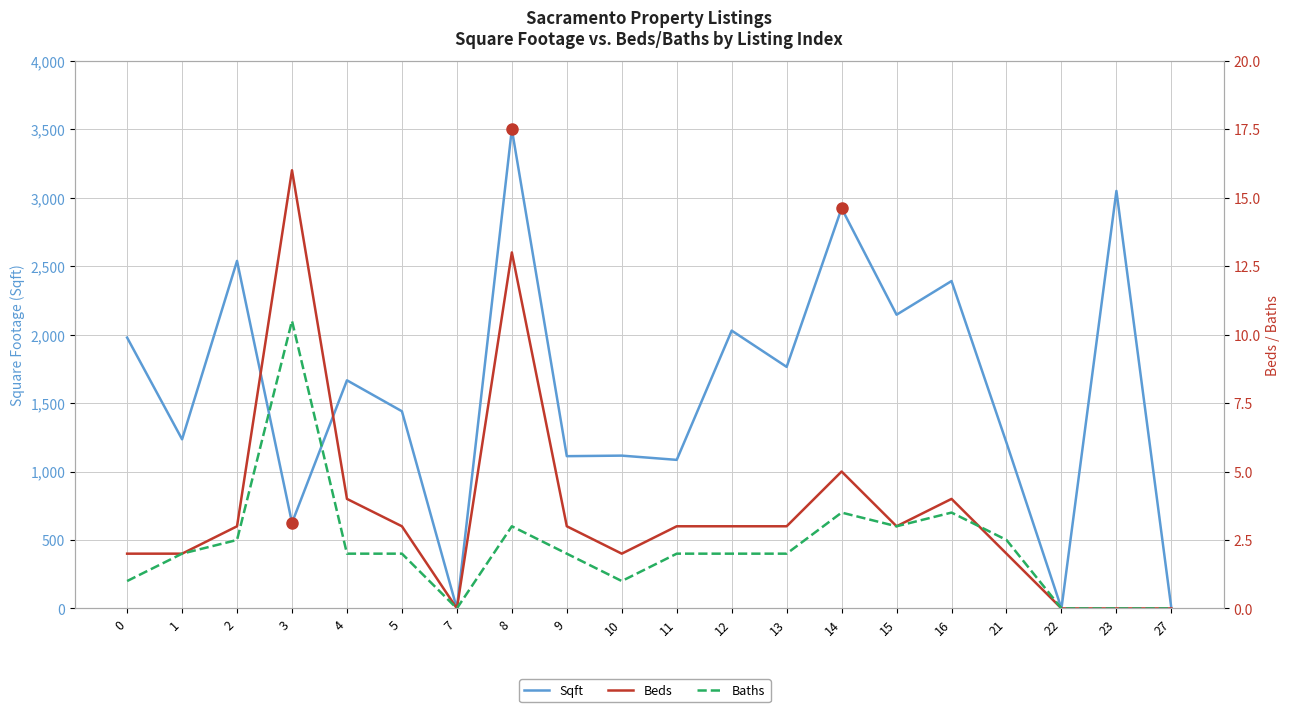

List the series in order of their peak value, highest first.

Sqft, Beds, Baths